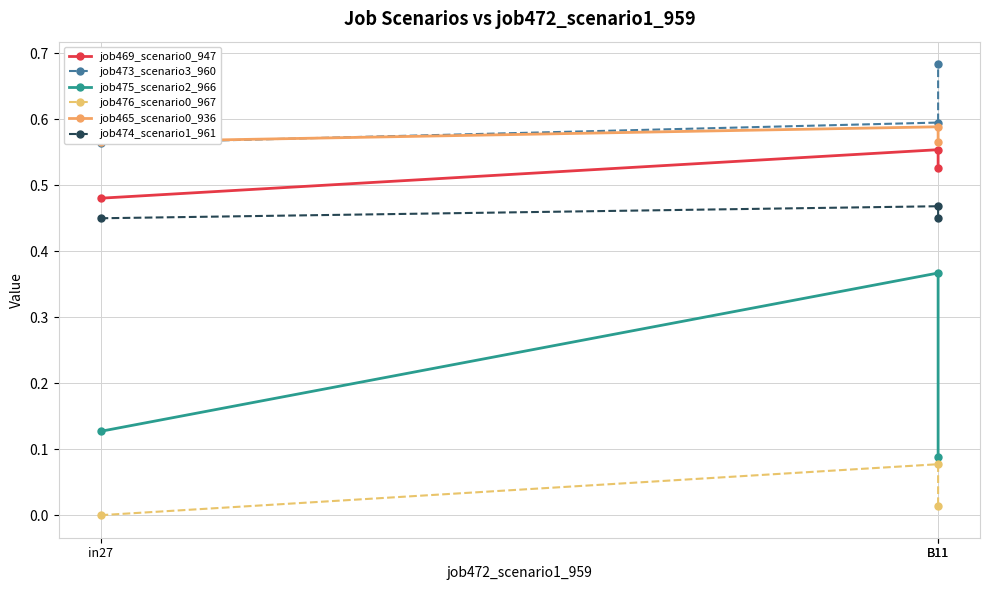

List the labels in order of job469_scenario0_947 value, smallest first.

in27, B11, B11